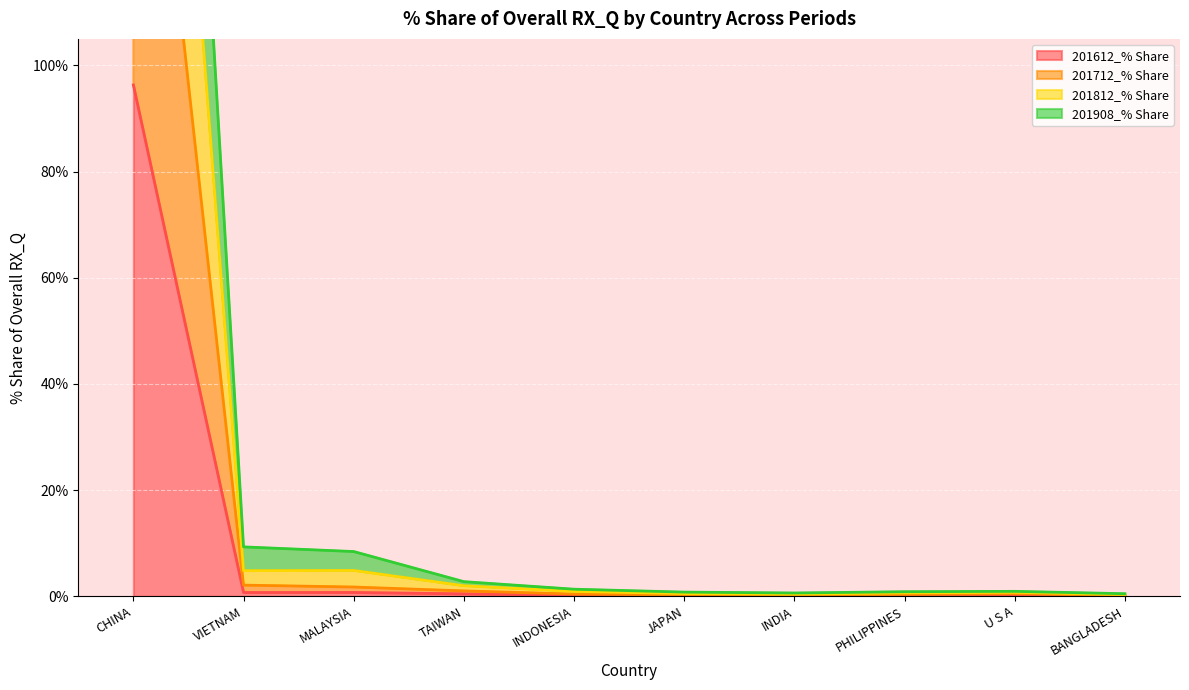

Rank the series by their maximum value, from highest to lowest.

201812_% Share, 201908_% Share, 201712_% Share, 201612_% Share